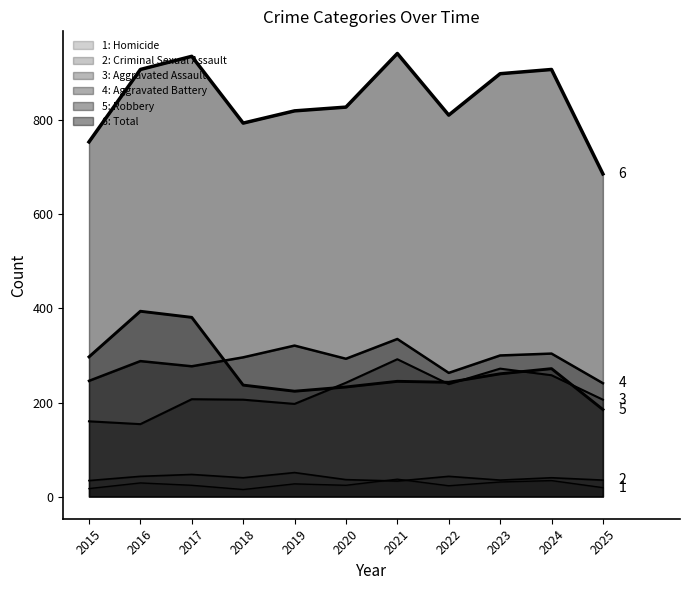

Which series has the widest spread of values?

Total